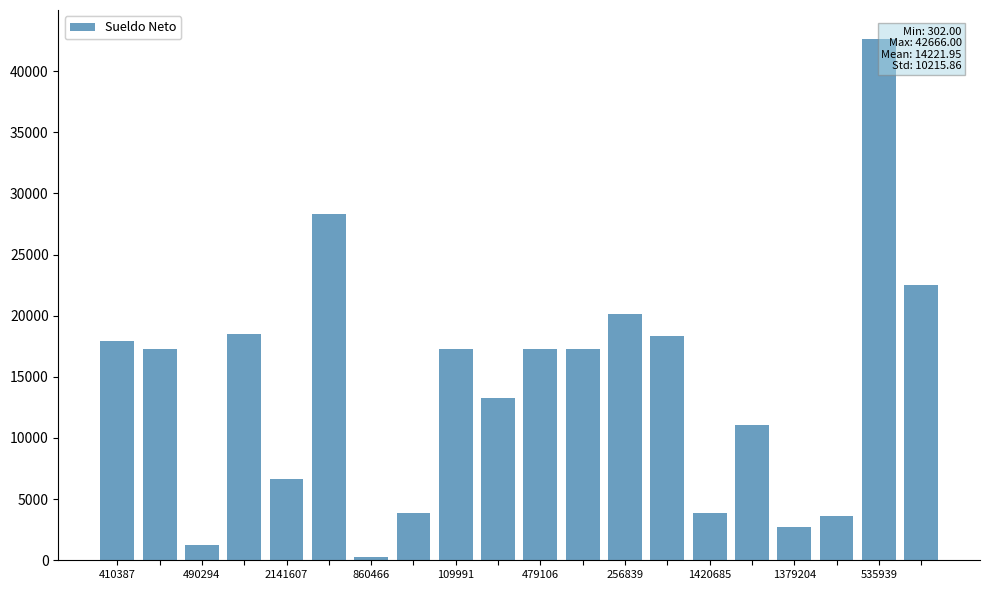

What is the difference between the maximum and minimum values?

42364